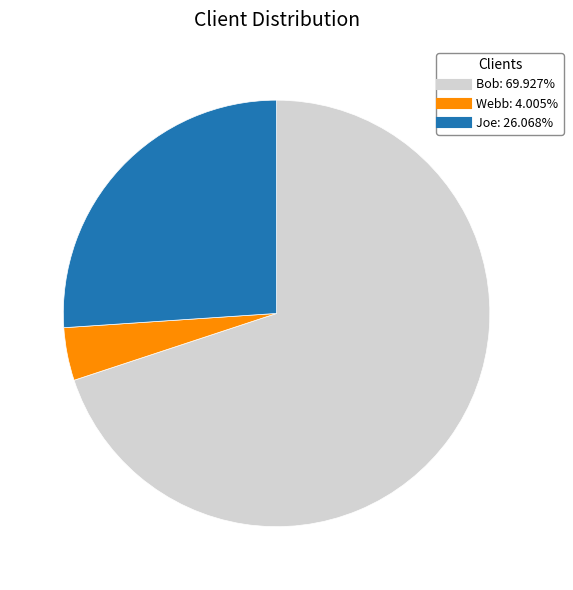

Is the sum of Bob and Joe greater than half?

Yes